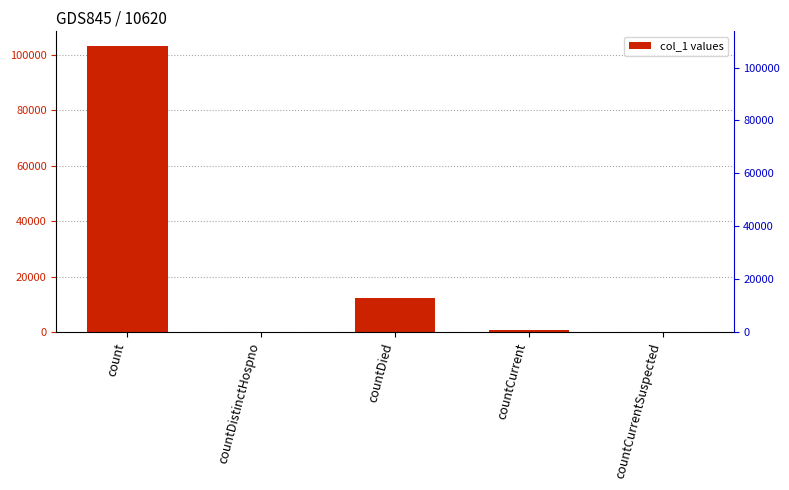

What is the value of the 4th bar from the left?

1003